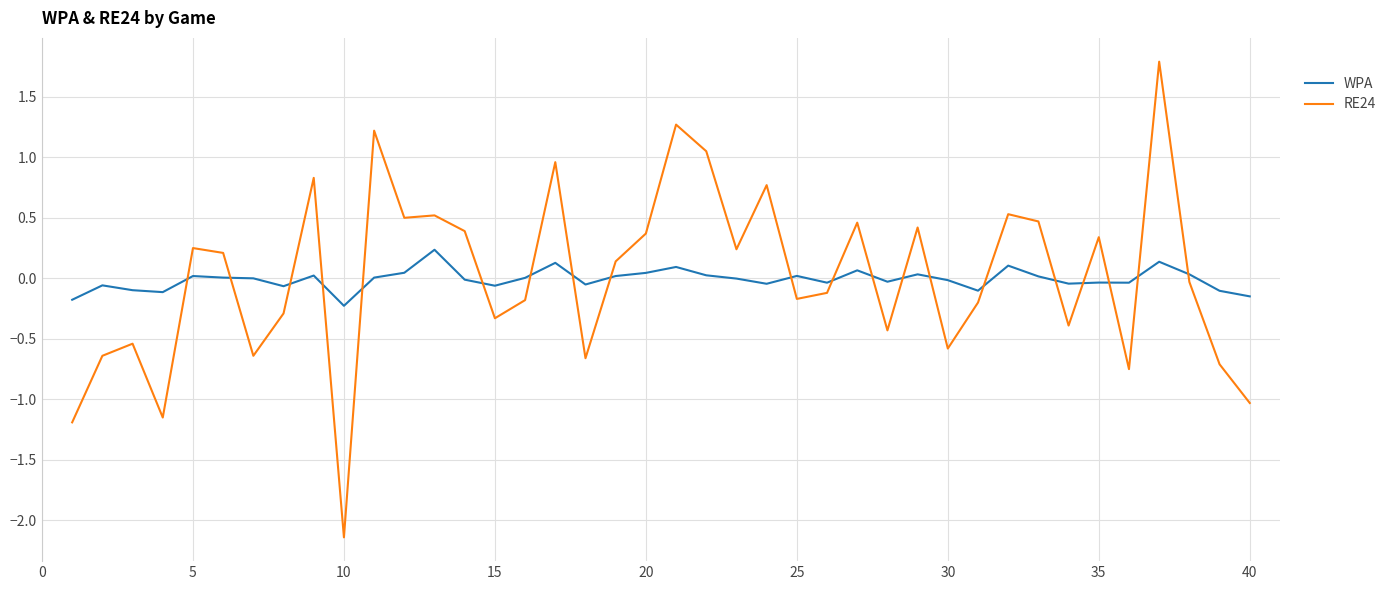

True or false: WPA and RE24 cross at least once.

True